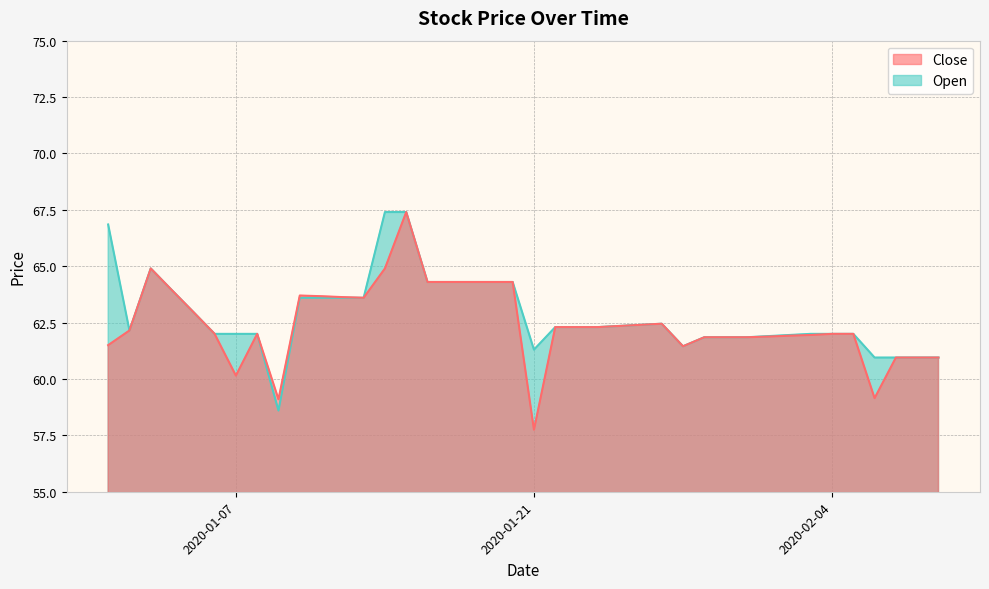

Which label corresponds to the smallest value in the chart?

2020-01-21